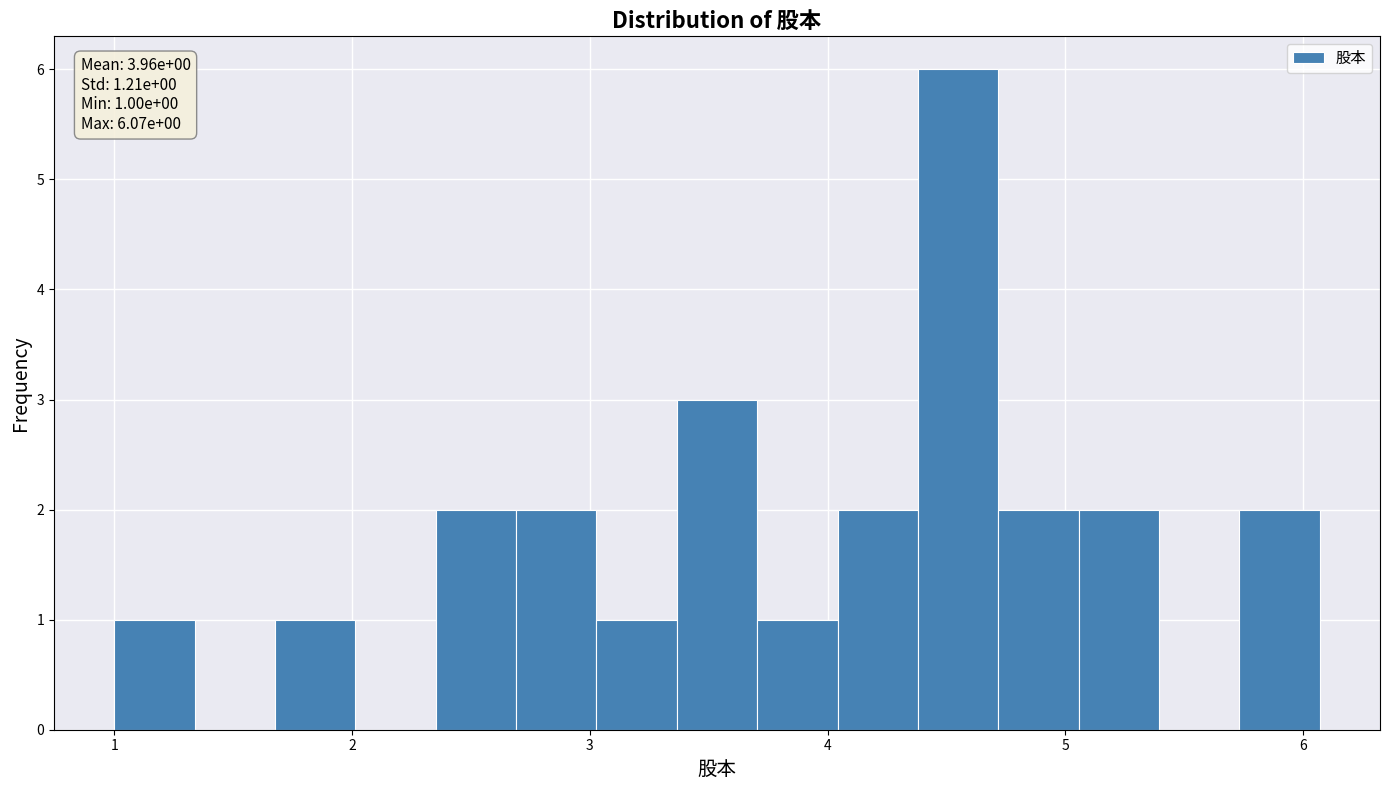

Around what value on the x-axis is the tallest bar? Give the approximate position of its centre, as read against the axis.

4.5